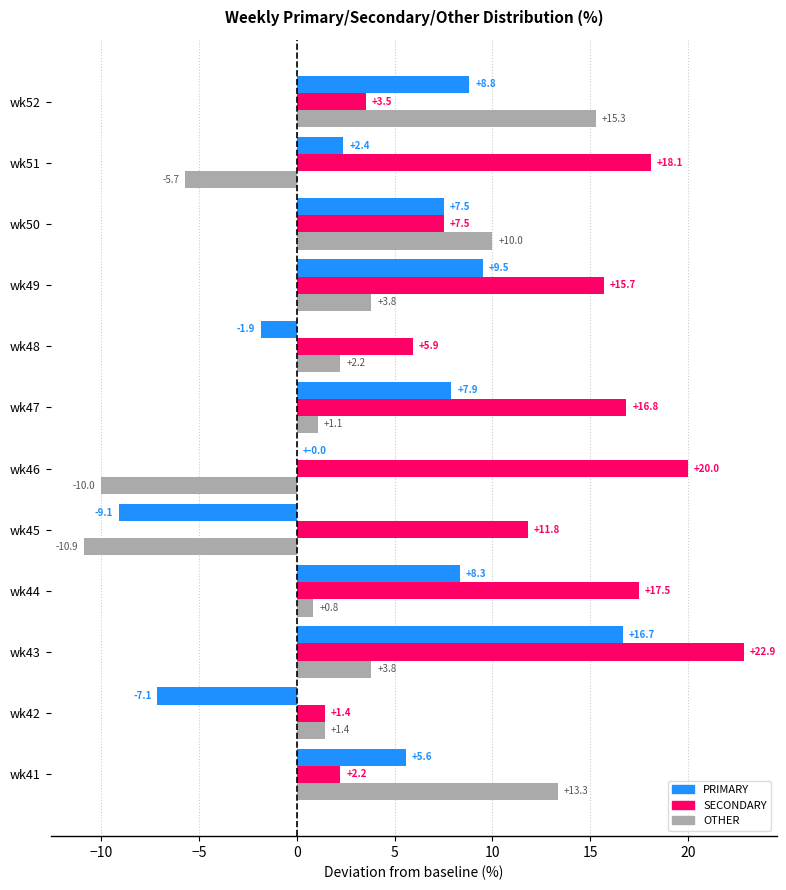

Is the value of OTHER at wk44 greater than the value of PRIMARY at wk52?

No